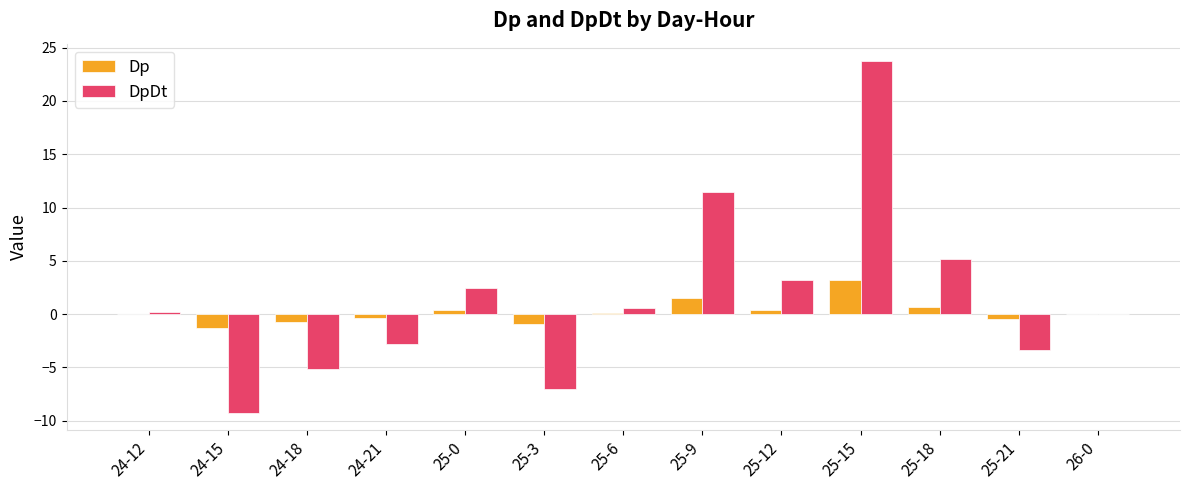

What is the sum of all DpDt values?

19.2